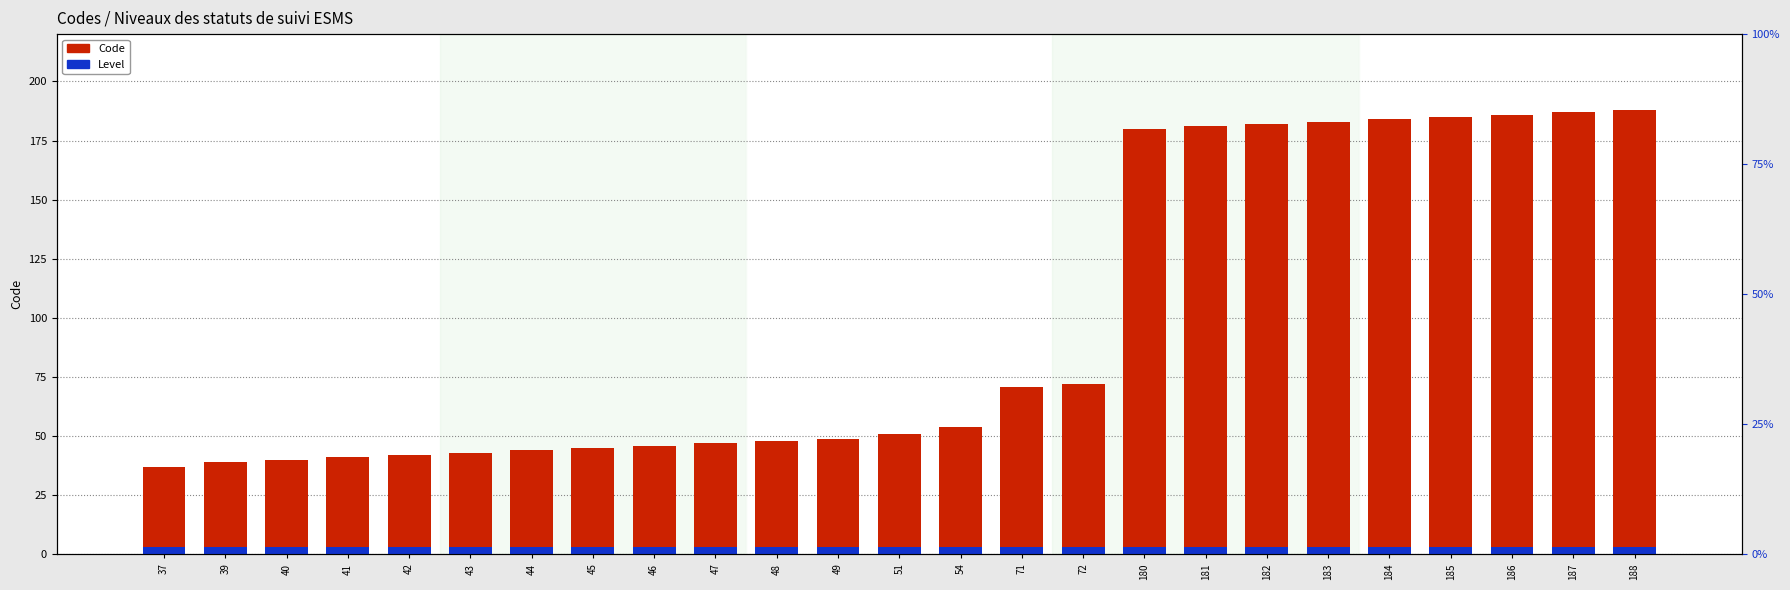

At which label is Level closest to 3?

37